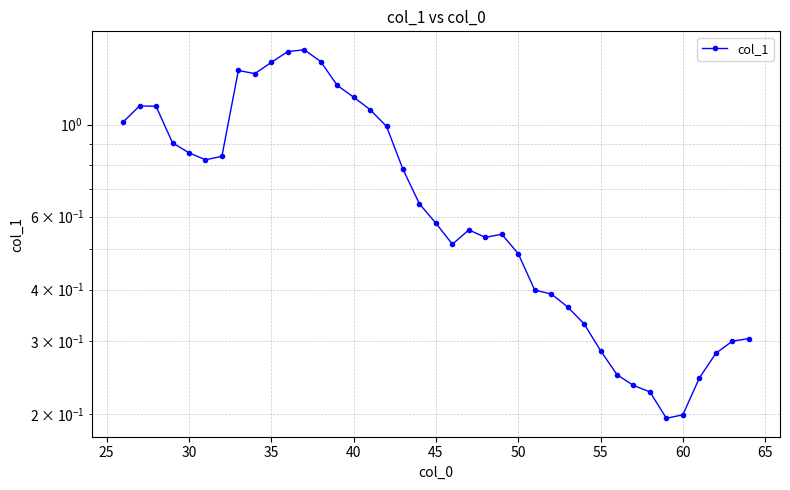

How many lines are shown in the chart?

1